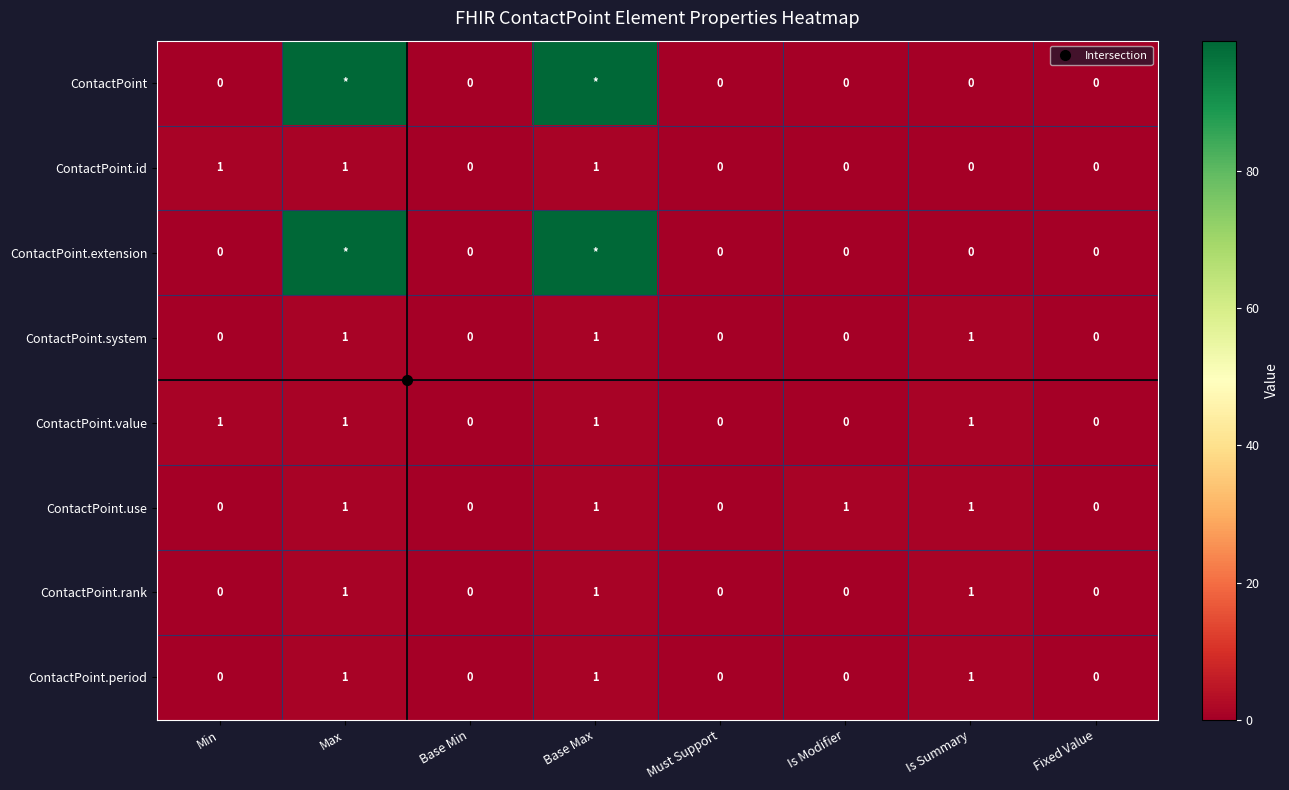

The ContactPoint series shows 99 at Base Max. True or false?

True